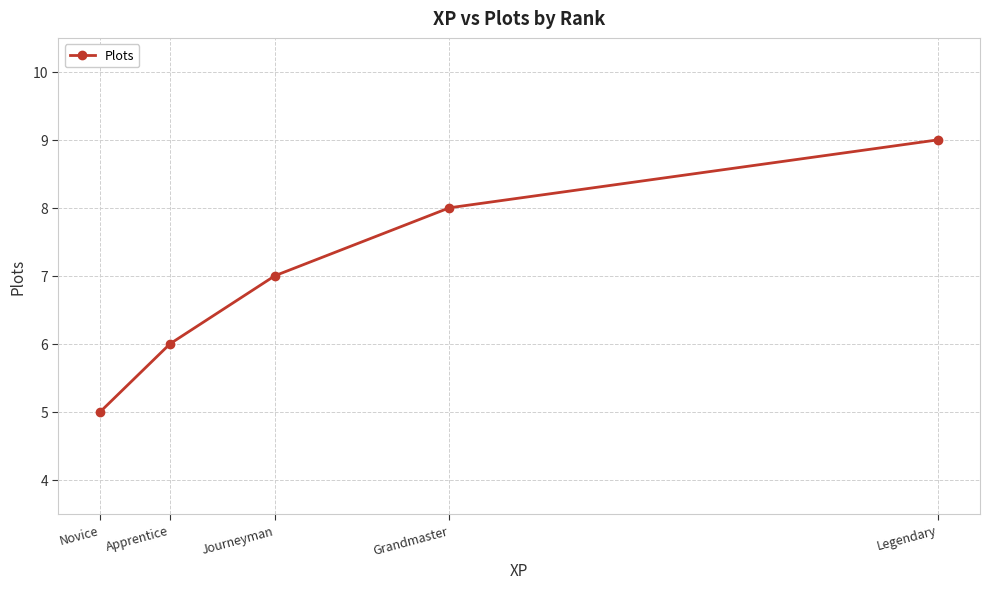

What is the maximum value shown in the chart?

9